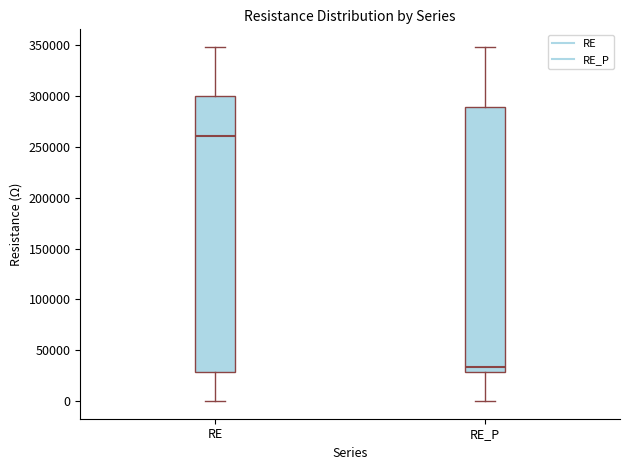

Which box has the highest median line?

RE